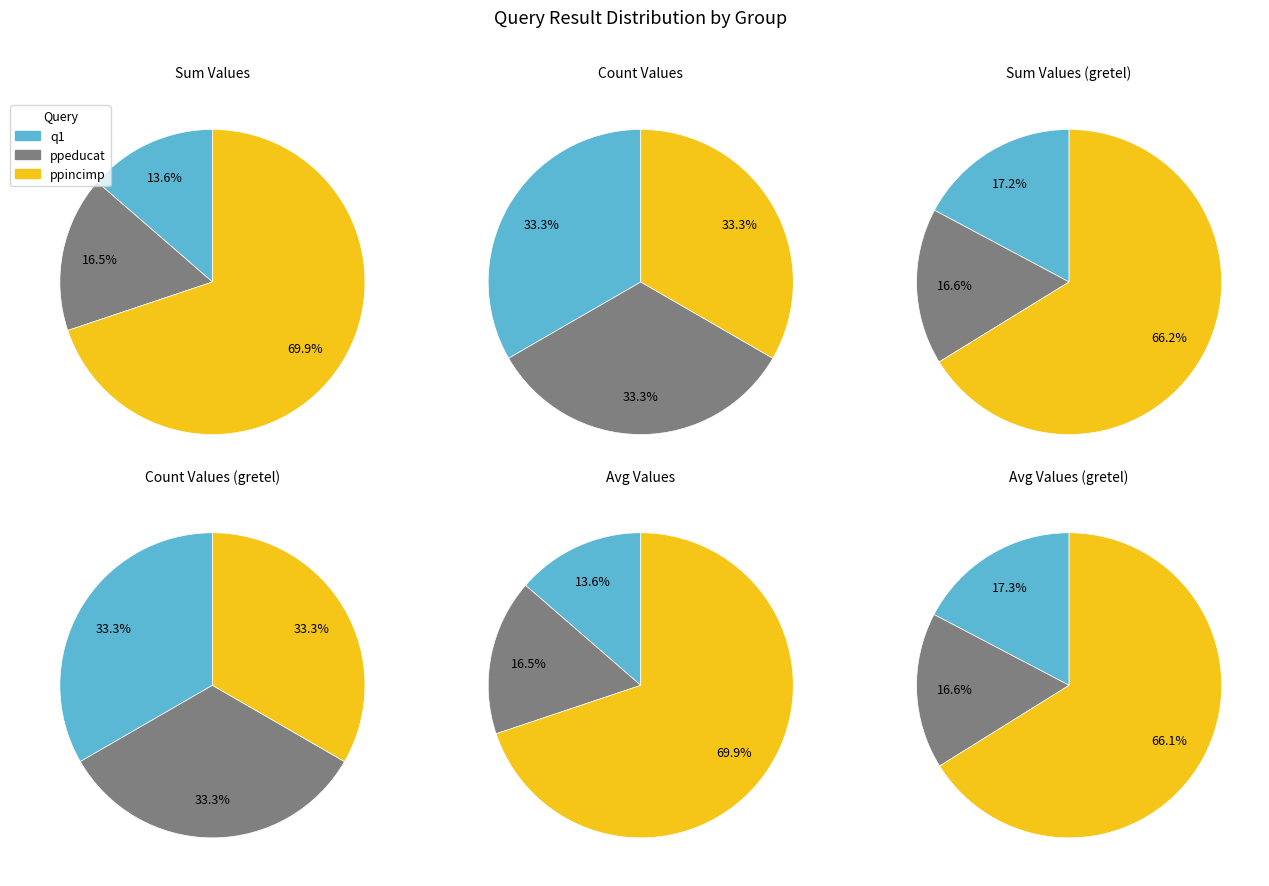

What is the majority slice?

sum_ppincimp